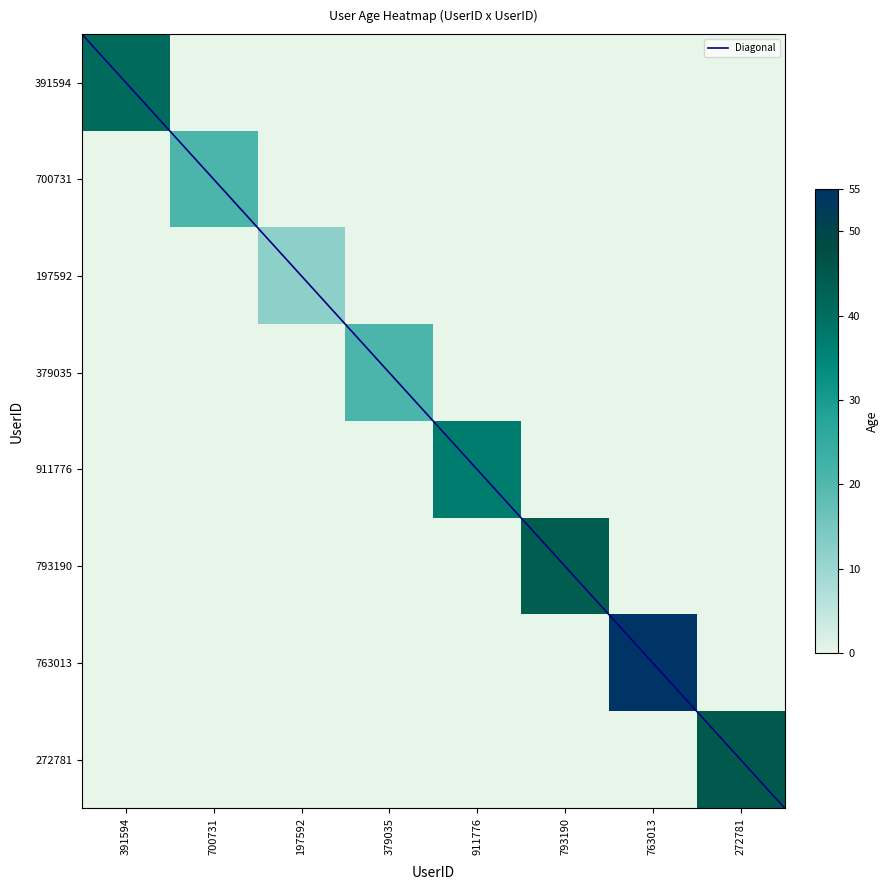

How many positive values does the 379035 series have?

1